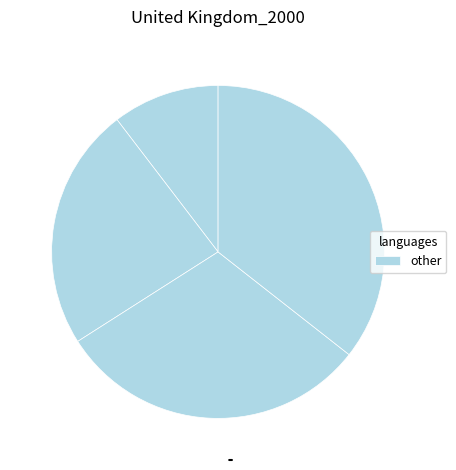

How many segments does this pie chart have?

4